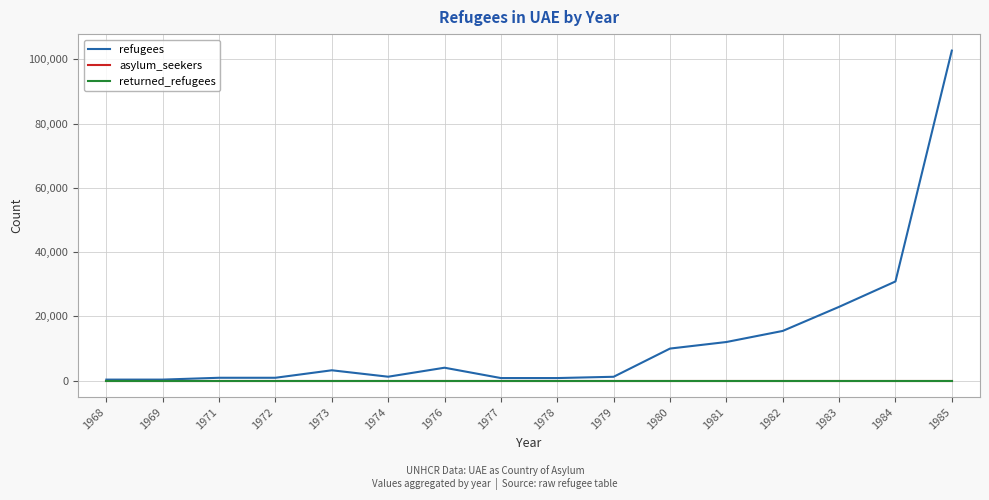

Reading left to right, what are all the values shown in this chart?

refugees: 300	300	870	870	3200	1200	4000	780	780	1180	9960	12000	15450	22950	30850	102720
asylum_seekers: 0	0	0	0	0	0	0	0	0	0	0	0	0	0	0	0
returned_refugees: 0	0	0	0	0	0	0	0	0	0	0	0	0	0	0	0